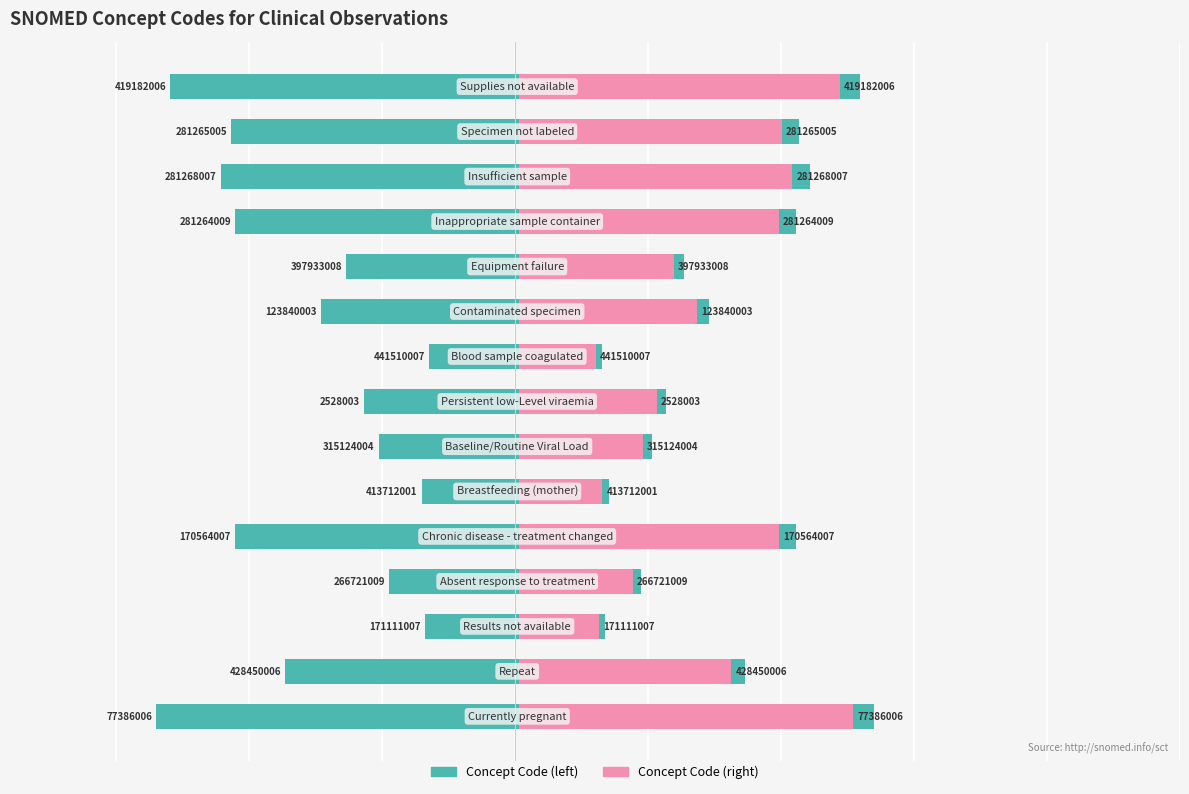

Which series has the largest total across all categories?

Concept Code (left)